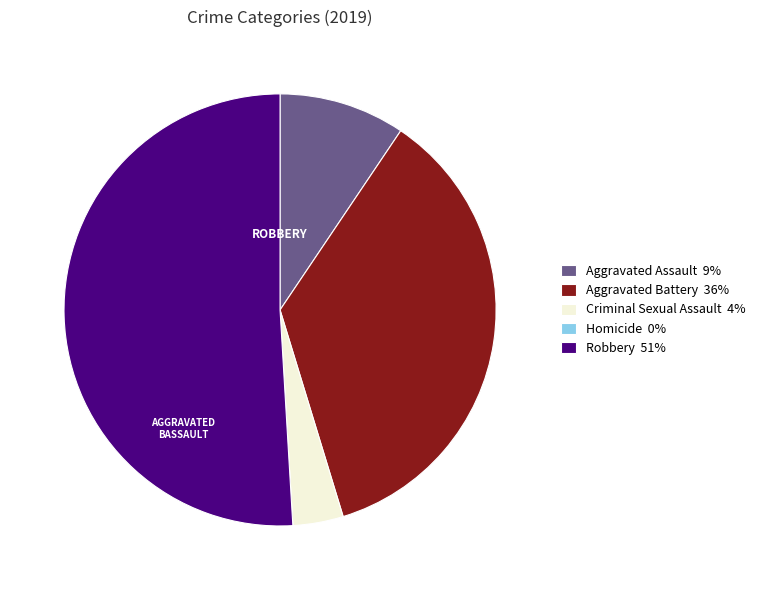

Is the sum of Robbery 51% and Criminal Sexual Assault 4% greater than half?

Yes